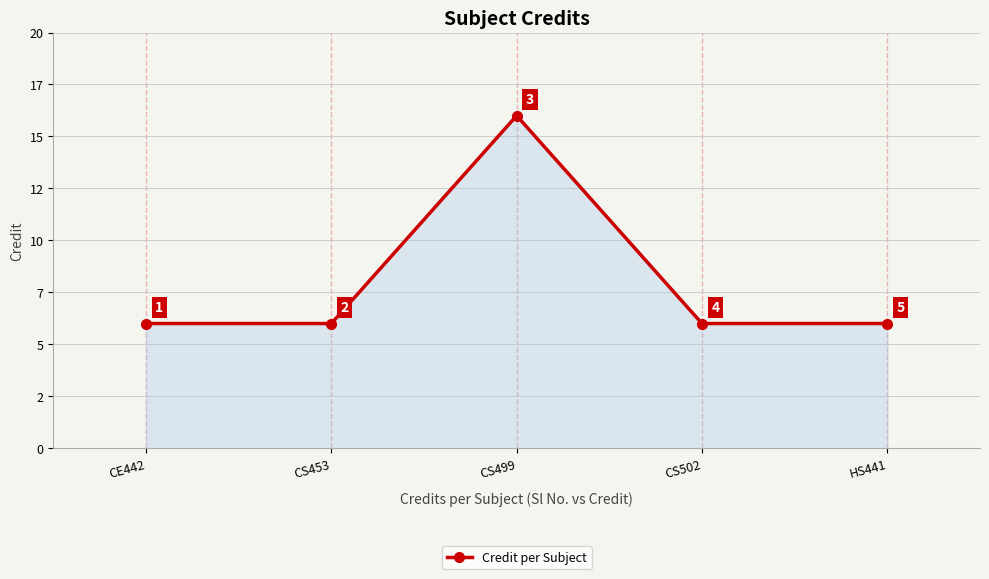

Which label corresponds to the largest value in the chart?

CS499